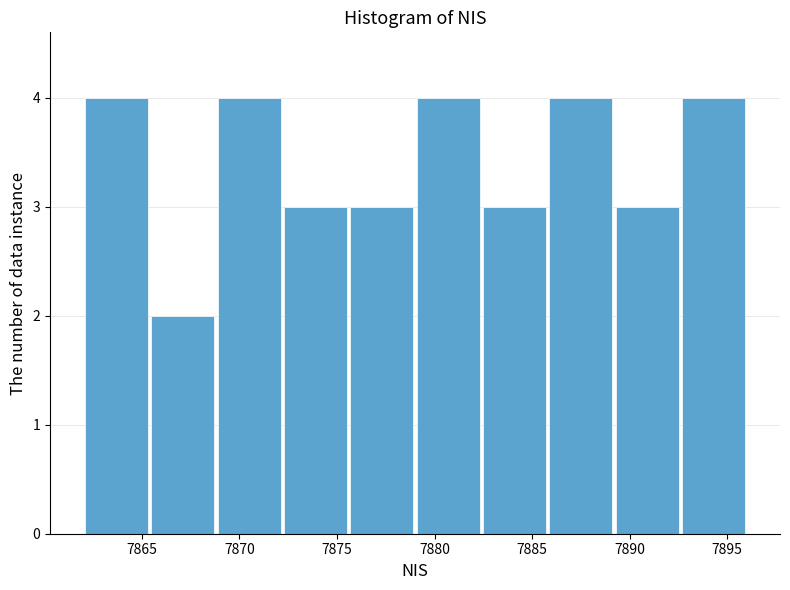

Reading left to right, transcribe this chart: for each bar, give the range it covers on the x-axis and its height. Neither the bar edges nor the heights are printed on the chart, so give them approximately, as read against the axes.

7862.0 to 7865.4: 4
7865.4 to 7868.8: 2
7868.8 to 7872.2: 4
7872.2 to 7875.6: 3
7875.6 to 7879.0: 3
7879.0 to 7882.4: 4
7882.4 to 7885.8: 3
7885.8 to 7889.2: 4
7889.2 to 7892.6: 3
7892.6 to 7896.0: 4